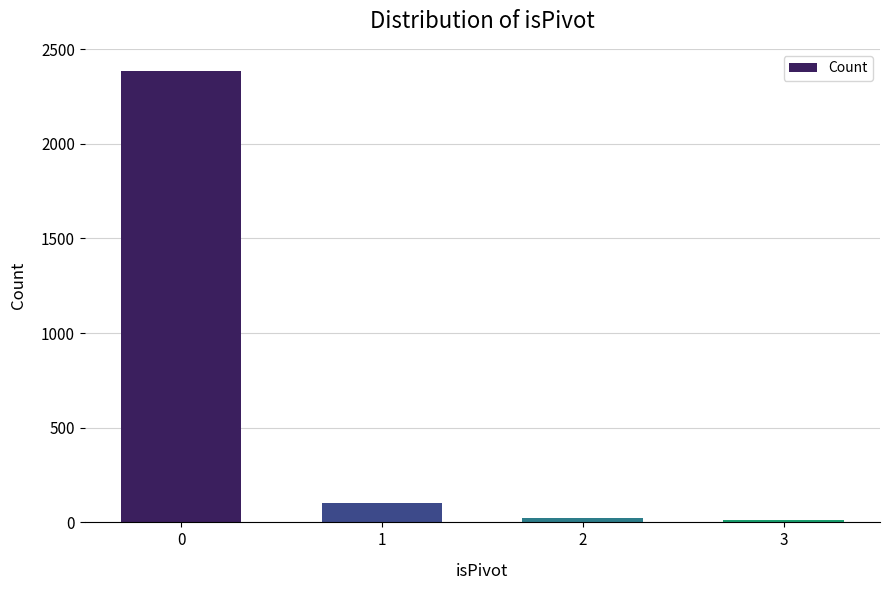

How many values are below 103?

2